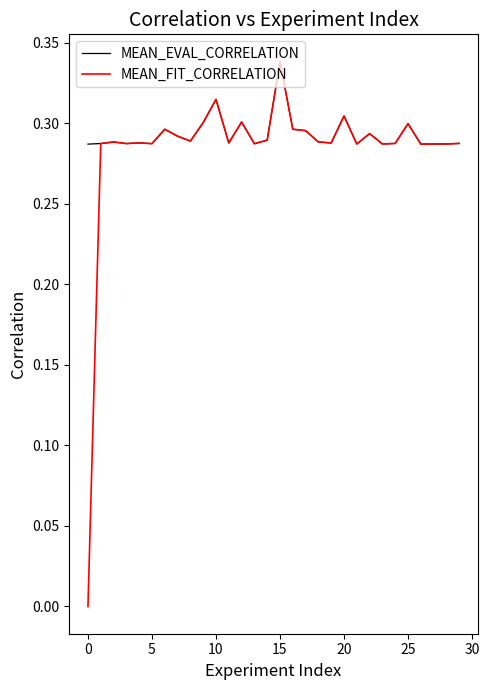

Which series has the largest range (max minus min)?

MEAN_FIT_CORRELATION